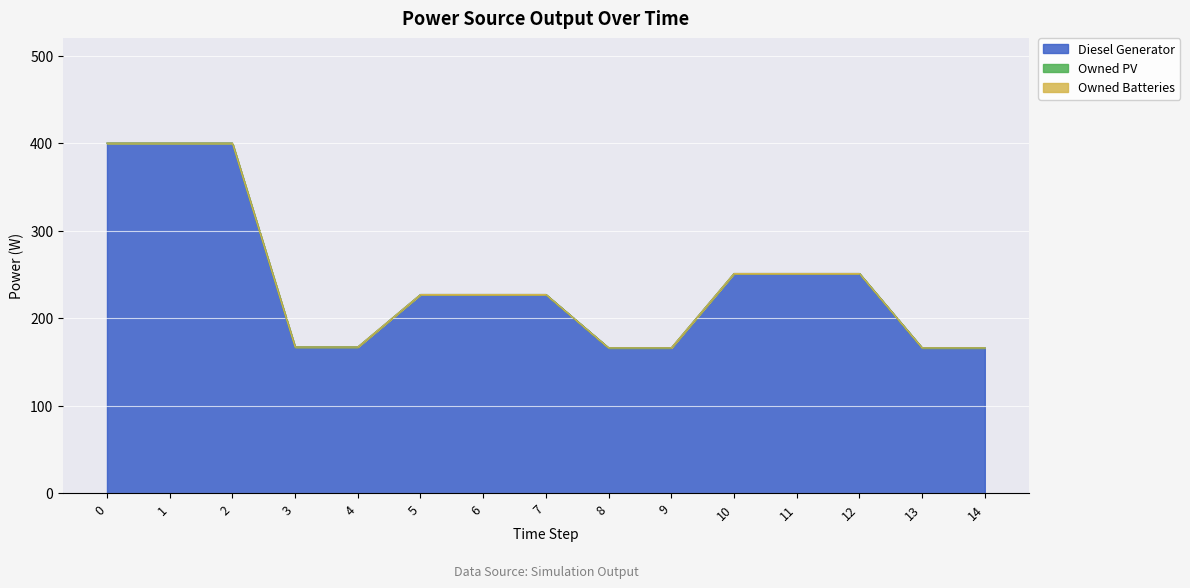

What is the approximate value of Diesel Generator at 14, to the nearest 50?

150